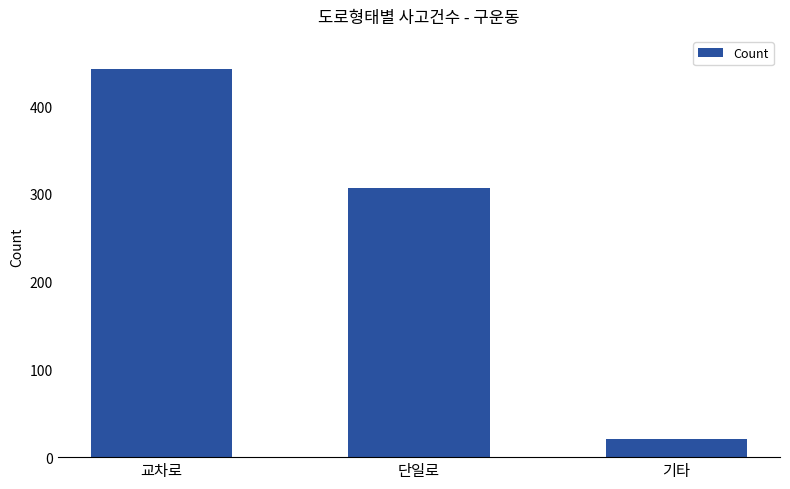

What is the ratio of the value at 교차로 to the value at 단일로?

1.4